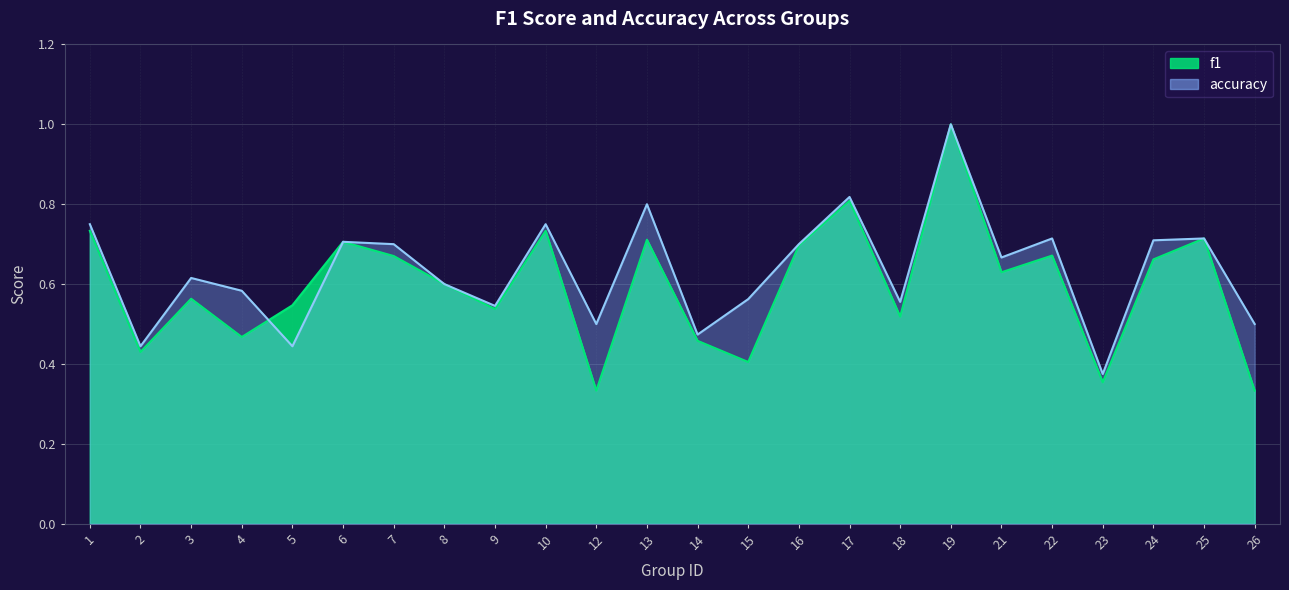

Between 23 and 24, which series saw the biggest shift?

accuracy